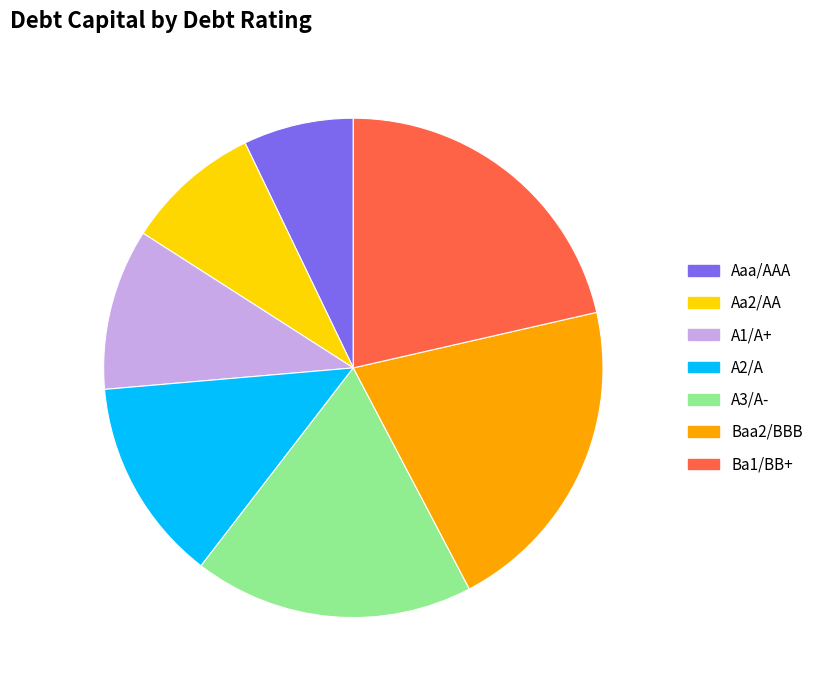

How many slices are in this pie chart?

7